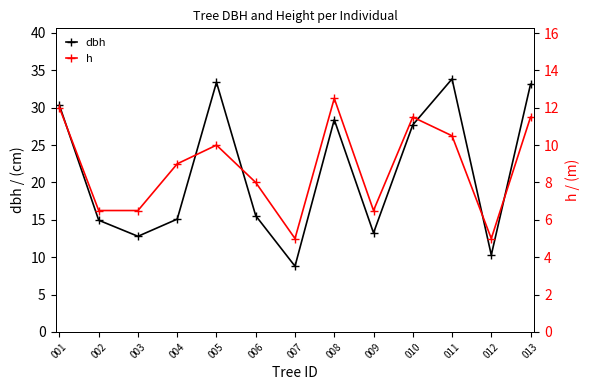

What is the value of the dbh point at the 8th from the left?

28.4